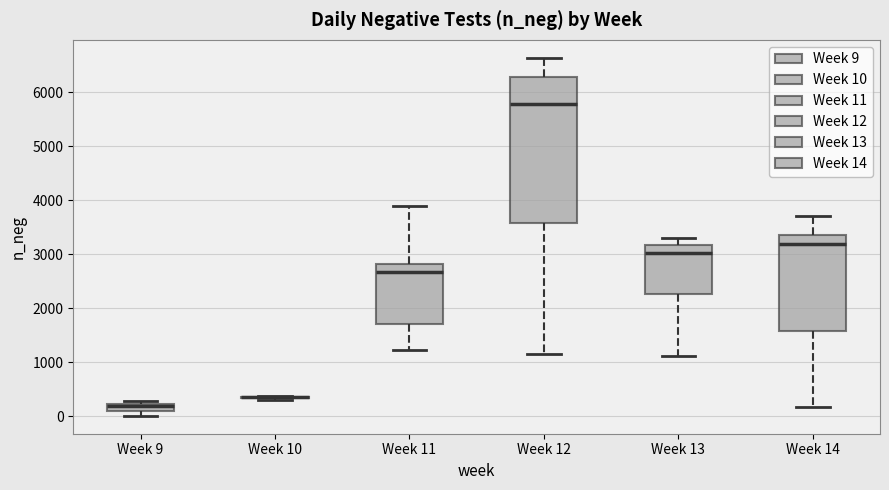

Which box is the tallest, from its lower edge to its upper edge?

Week 12